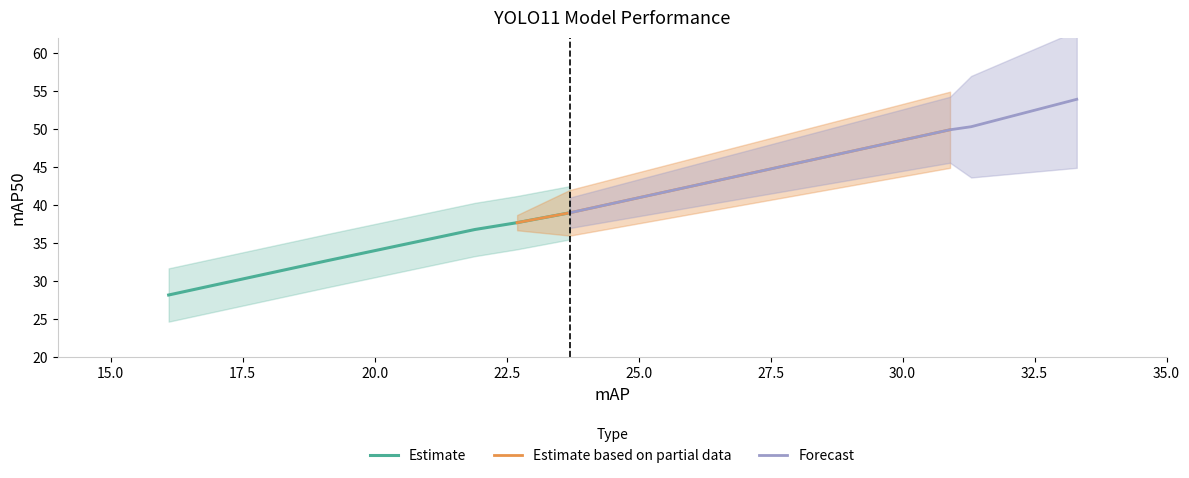

Is it true that mAP50 equals 28.2 at yolo11nano?

True